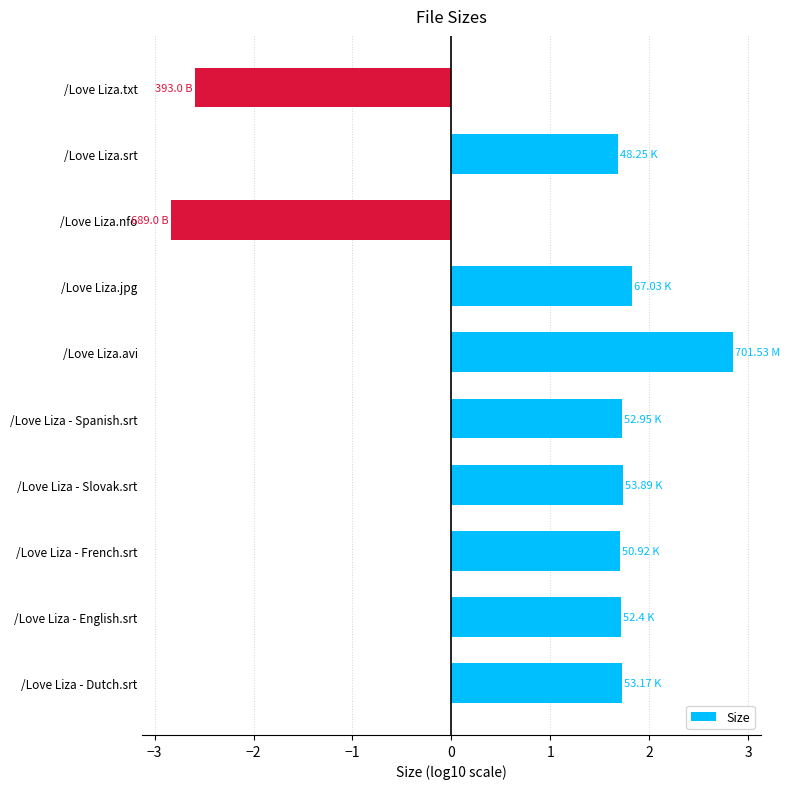

What is the change in value from /Love Liza - French.srt to /Love Liza.nfo?

-4.5